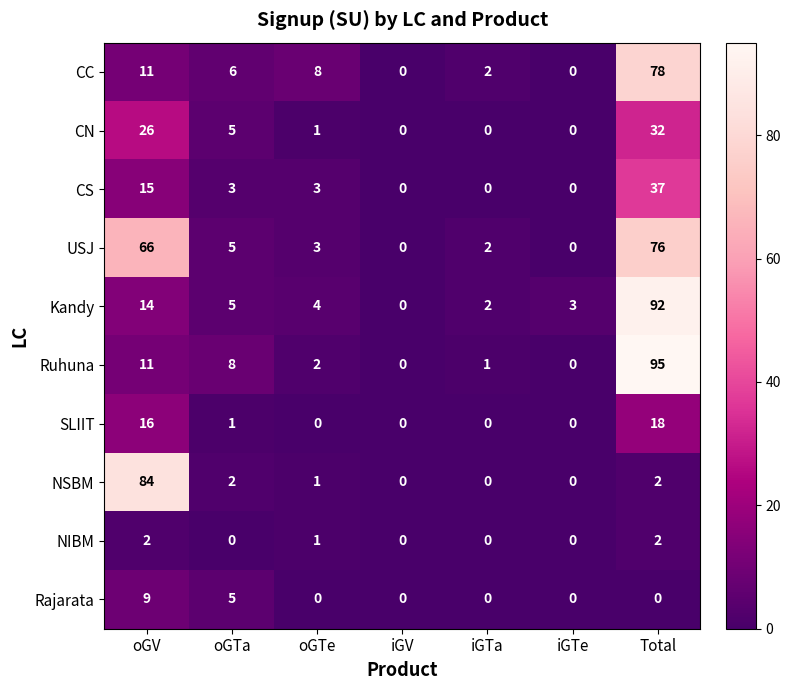

What is the total value across all series at iGTa?

7